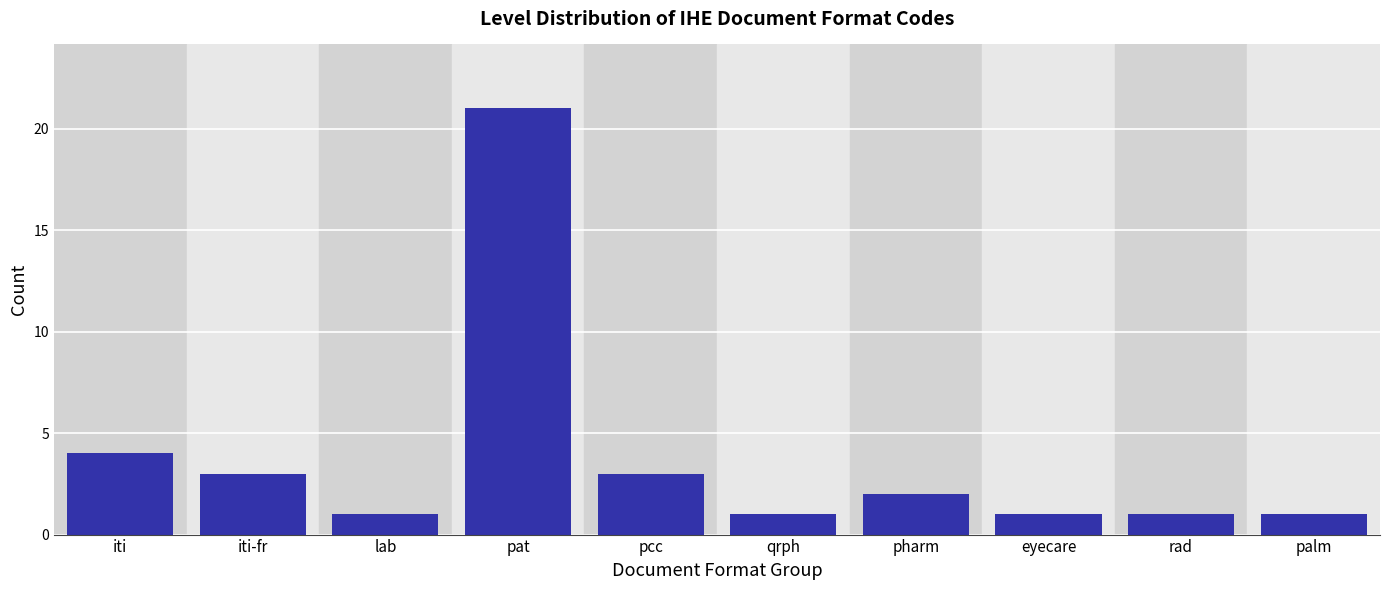

Reading right to left, extract all data points from this chart.

1	1	1	2	1	3	21	1	3	4